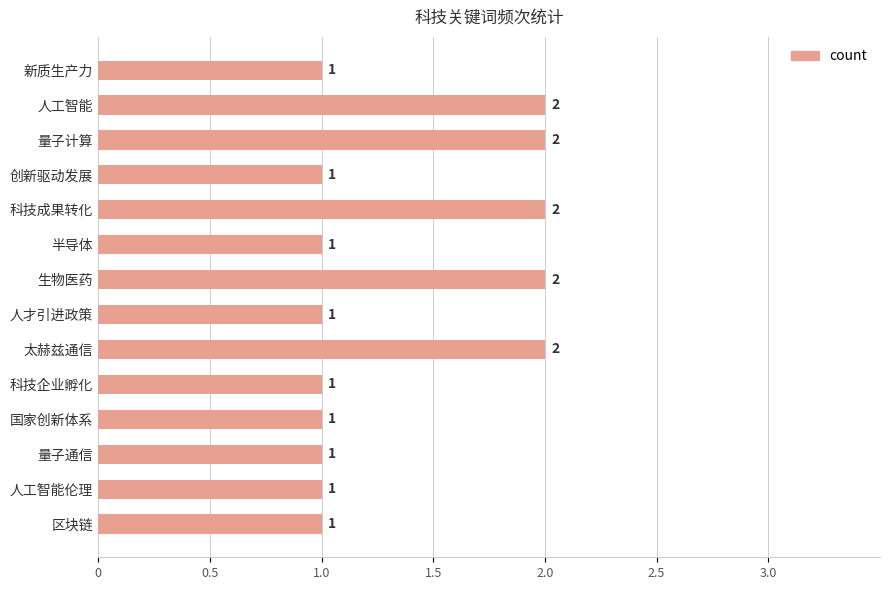

Approximately how many times larger is the value at 科技企业孵化 compared to 半导体?

1.0